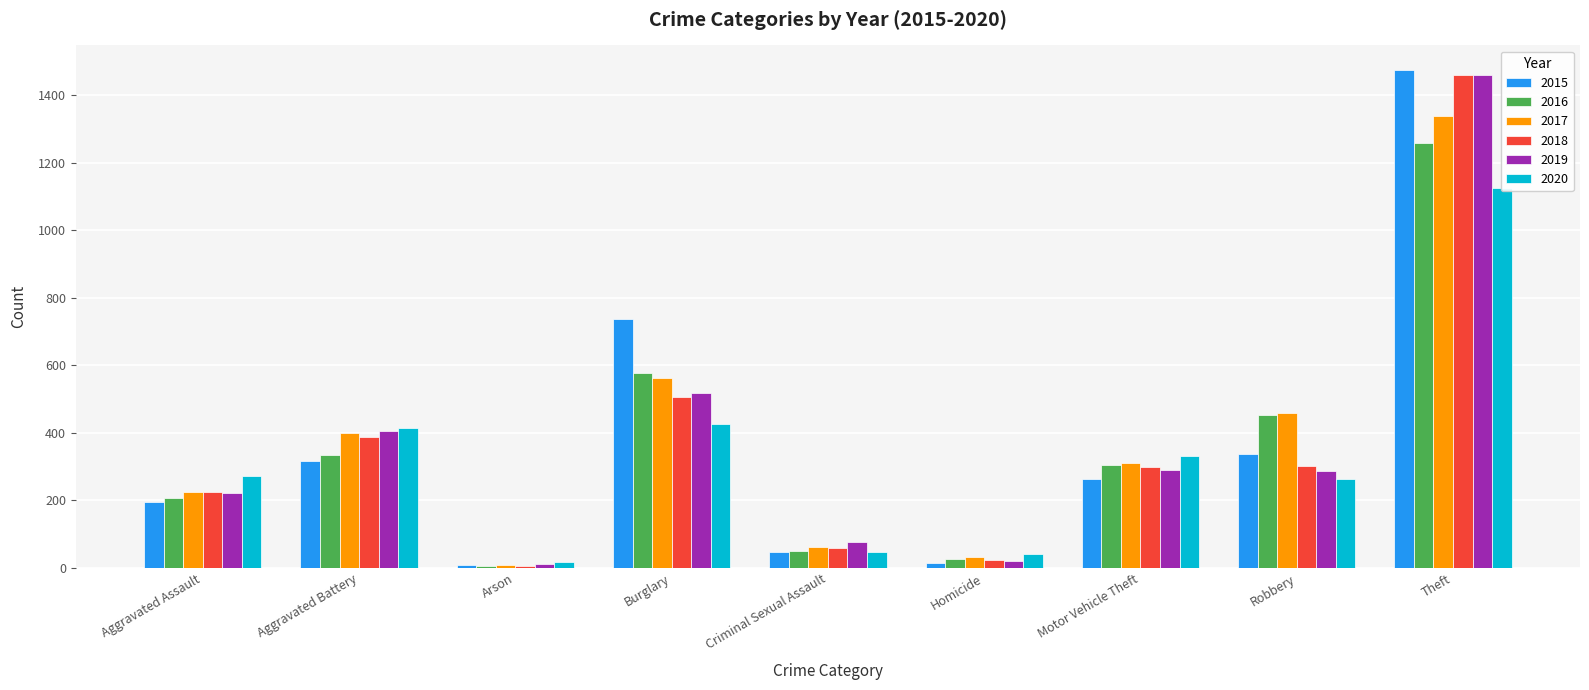

Which series has the largest total across all categories?

2017